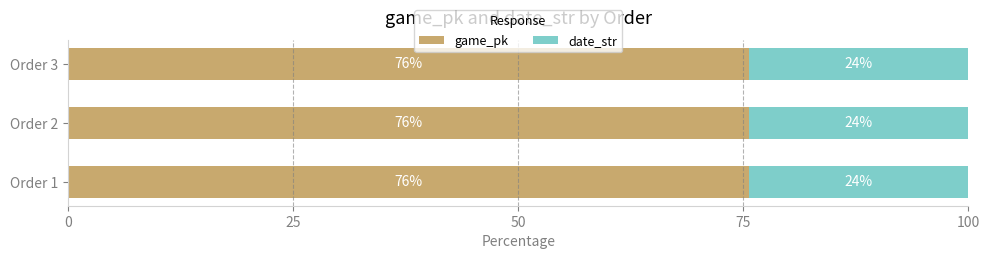

How many distinct data groups are displayed?

2